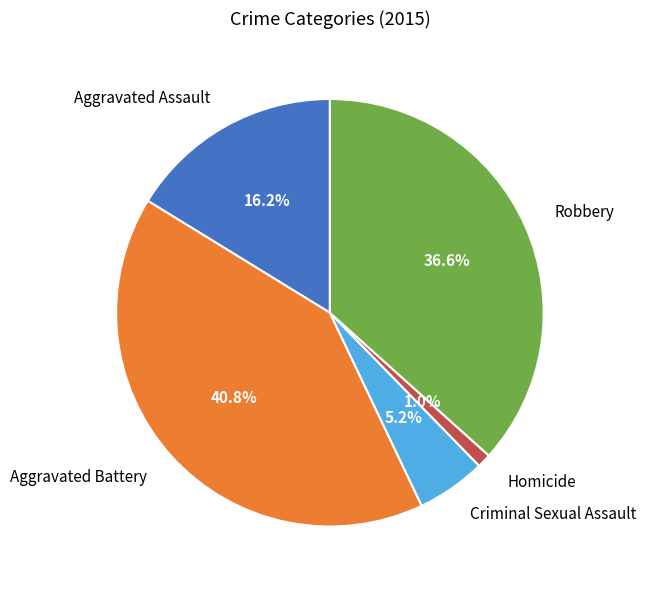

Does Aggravated Battery account for over 50% of the chart?

No